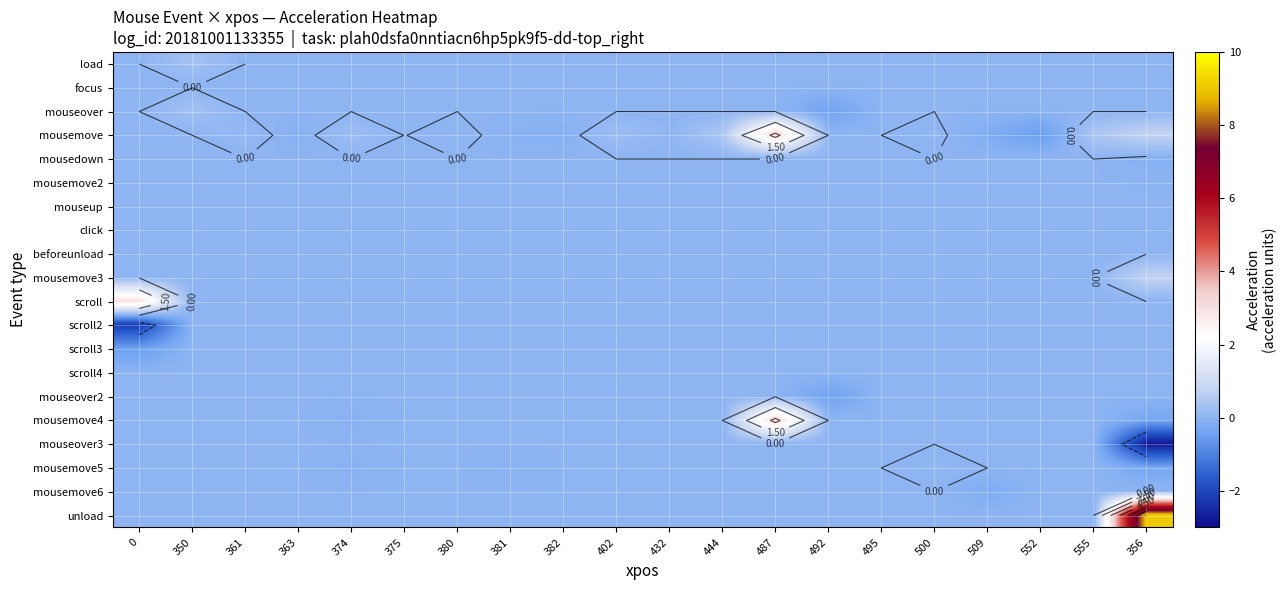

At which category is the sum across all series the highest?

356